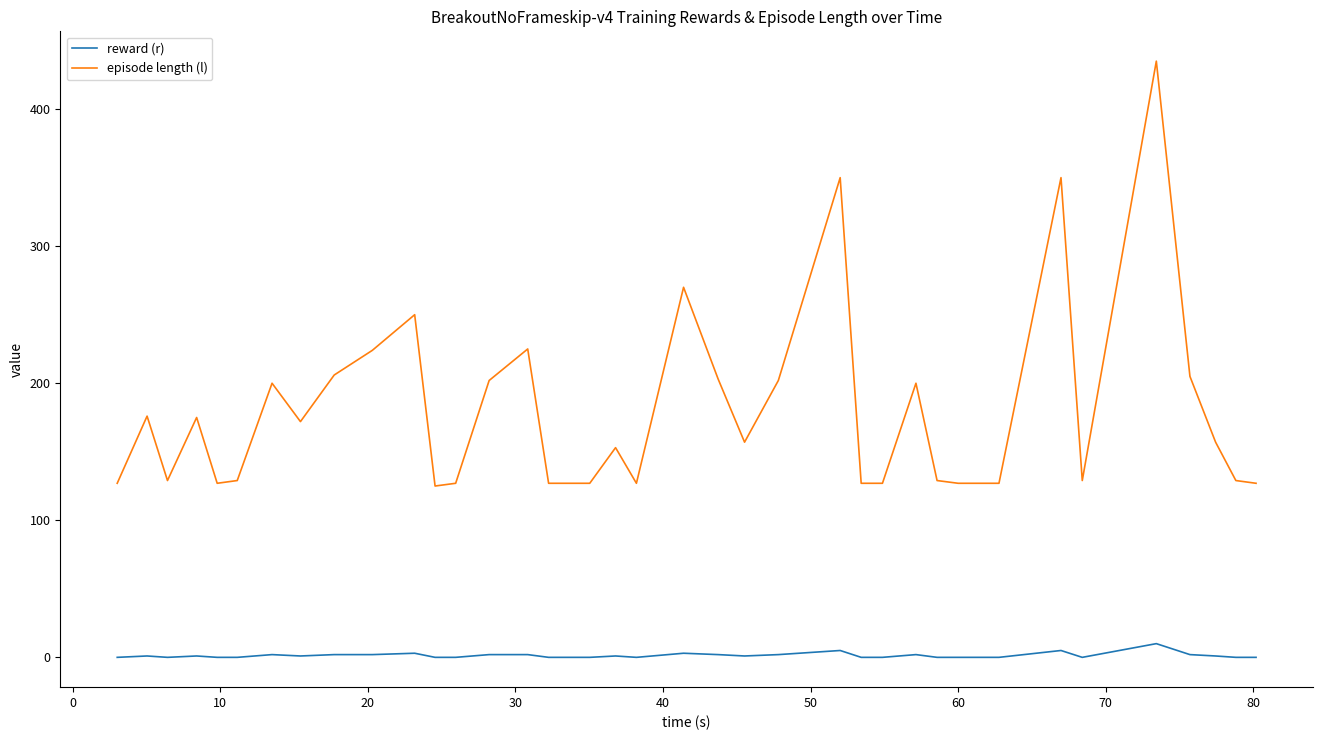

Which series has the largest total across all categories?

episode length (l)